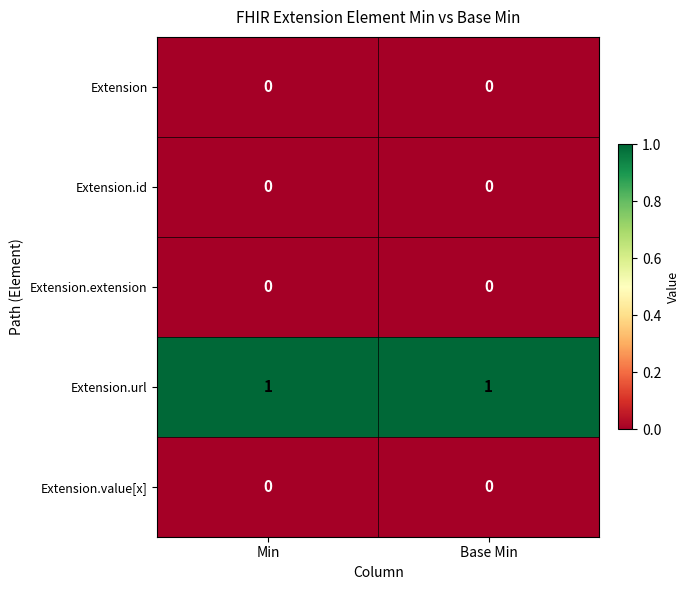

Reading left to right, transcribe all the data shown in this chart.

Extension: 0	0
Extension.id: 0	0
Extension.extension: 0	0
Extension.url: 1	1
Extension.value[x]: 0	0